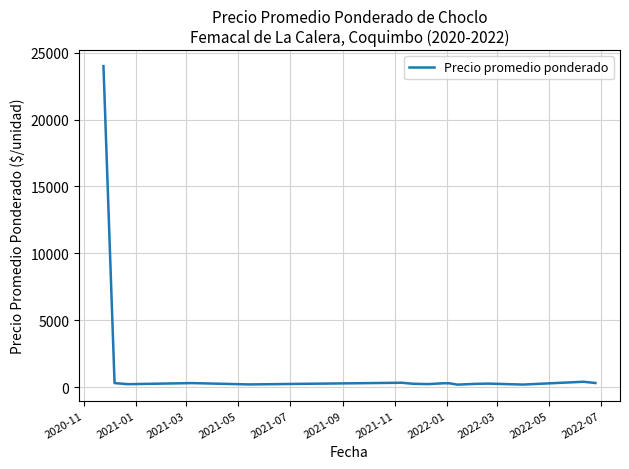

What is the maximum value shown in the chart?

24000.0